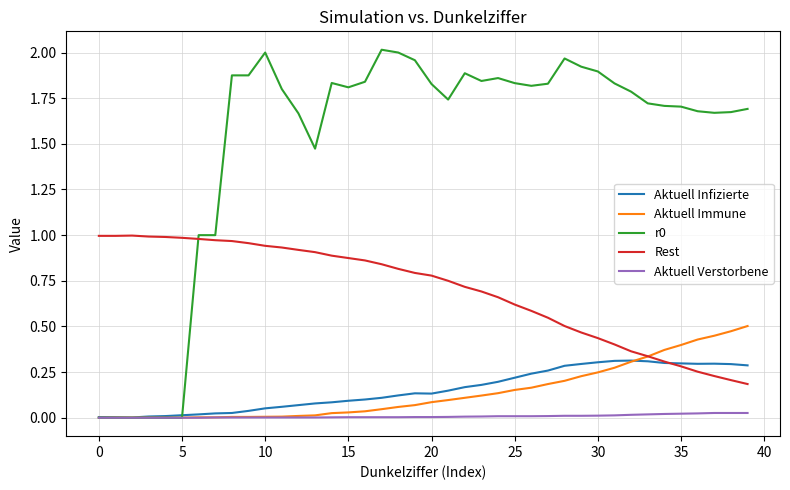

True or false: Rest and Aktuell Verstorbene intersect in this chart.

False